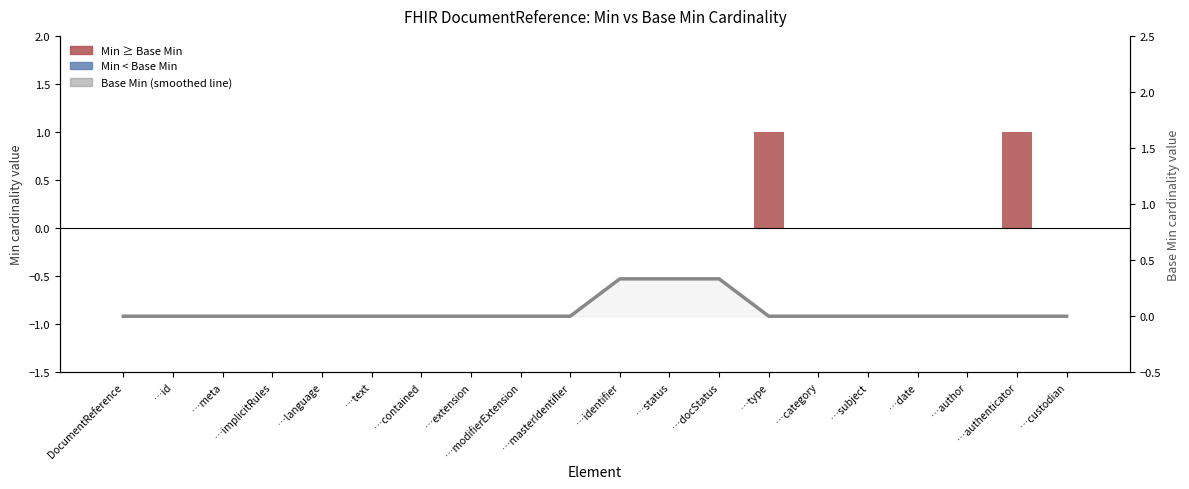

Between …modifierExtension and …masterIdentifier, which series saw the biggest shift?

Min − Base Min diff